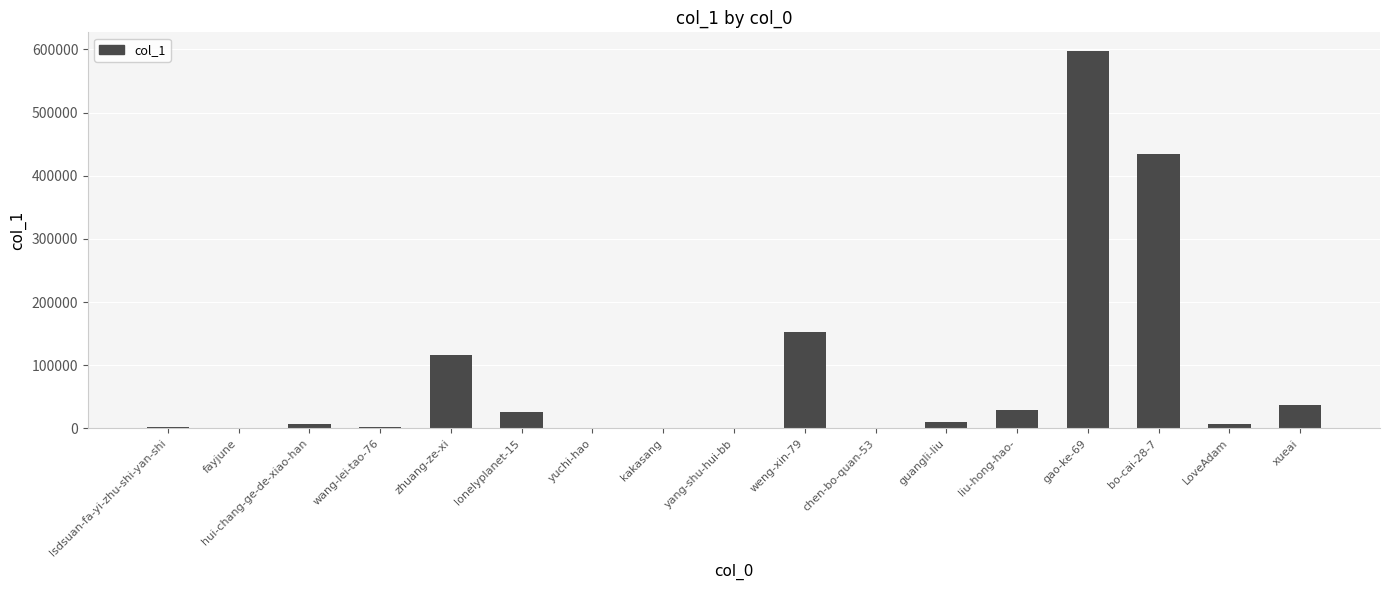

What is the sum of all values?

1427503